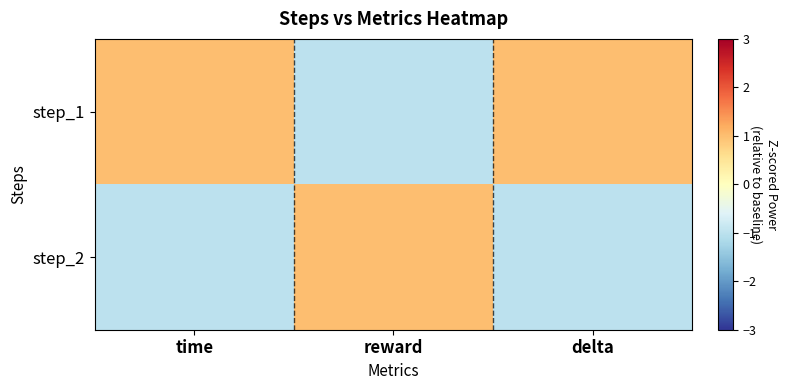

Rank the series at time from highest to lowest value.

step_1, step_2